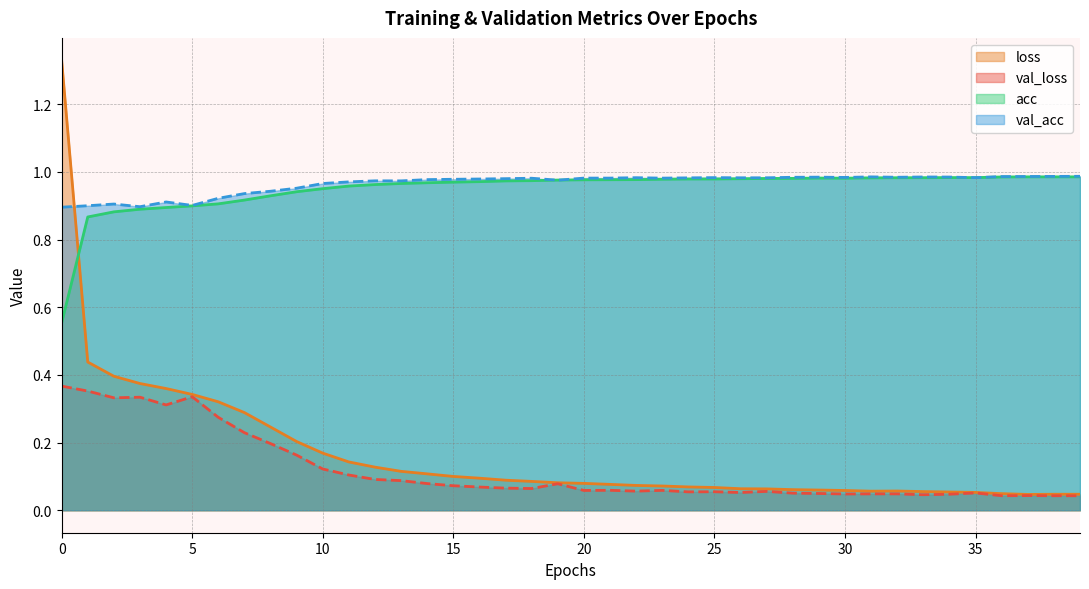

True or false: loss and val_loss cross at least once.

False